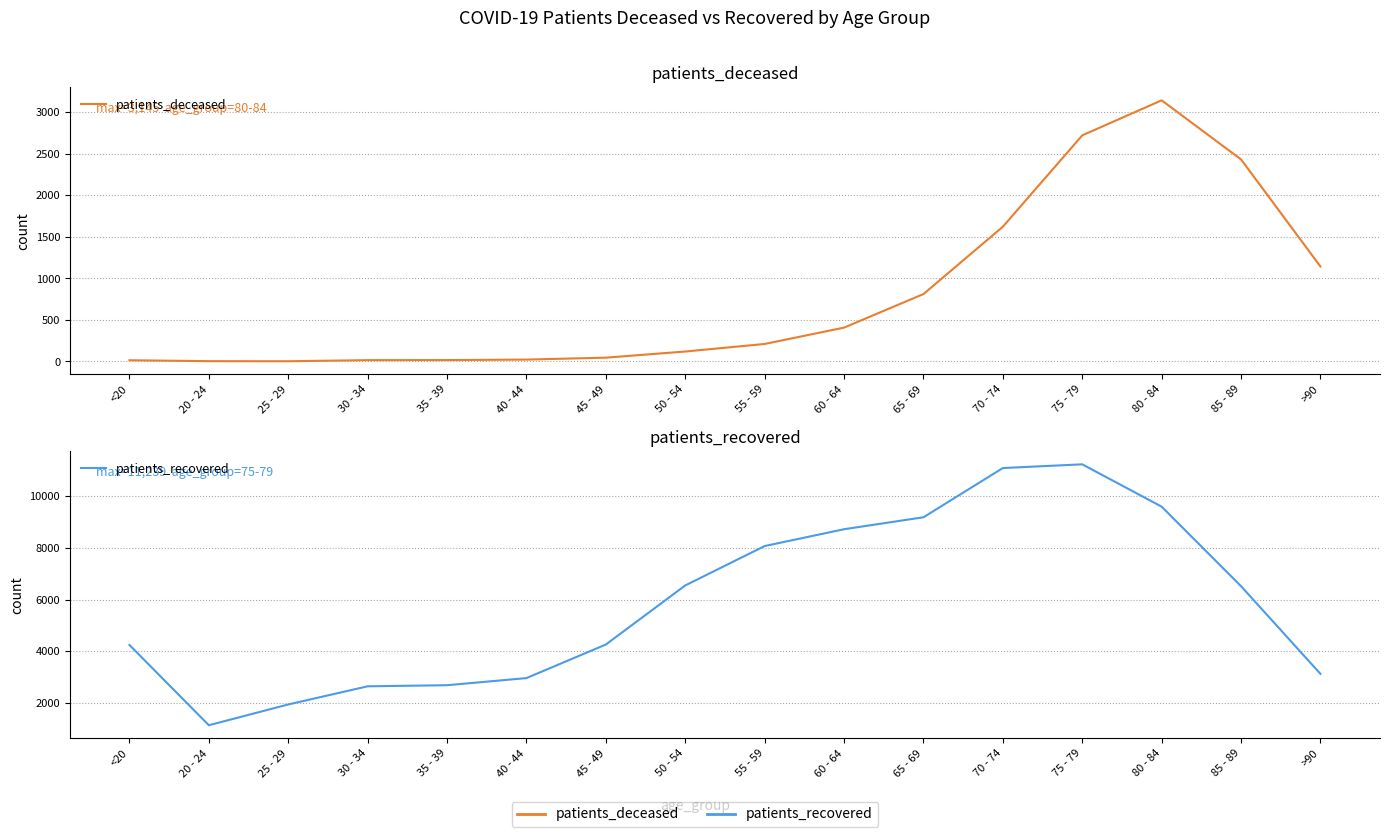

What is the maximum value for patients_deceased?

3145